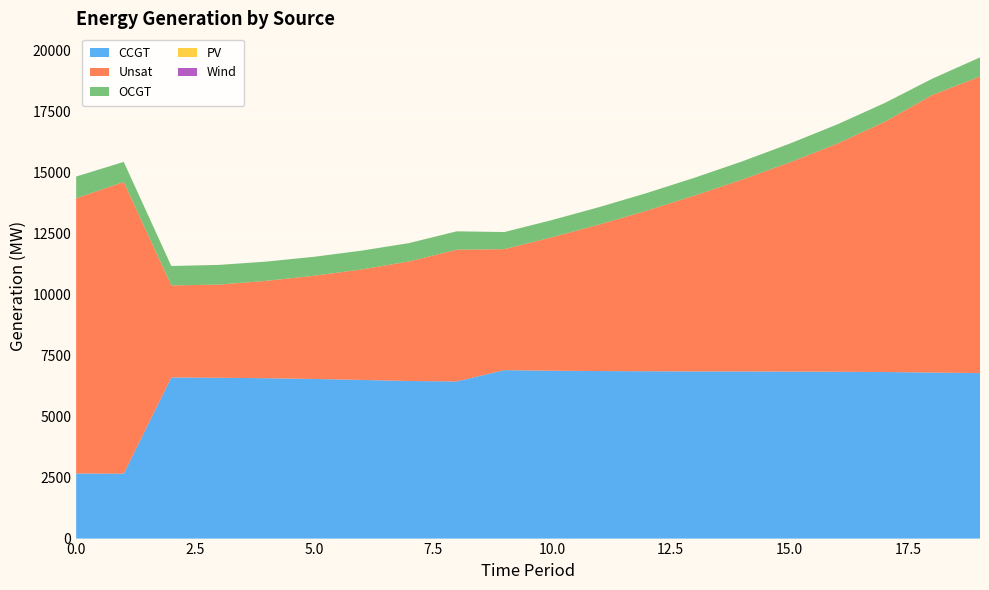

Reading right to left, list all the values displayed in this chart.

CCGT: 6781	6803	6825	6836	6842	6849	6850	6856	6865	6879	6902	6439	6458	6502	6541	6571	6590	6603	2659	2668
Unsat: 12151	11376	10256	9347	8572	7861	7206	6586	6007	5467	4959	5398	4899	4526	4230	3991	3818	3771	11954	11275
OCGT: 786	670	771	790	771	746	731	721	714	706	700	754	753	771	776	789	807	796	823	893
PV: 0	0	0	0	0	0	0	0	0	0	0	0	0	0	0	0	0	0	0	0
Wind: 0	0	0	0	0	0	0	0	0	0	0	0	0	0	0	0	0	0	0	0